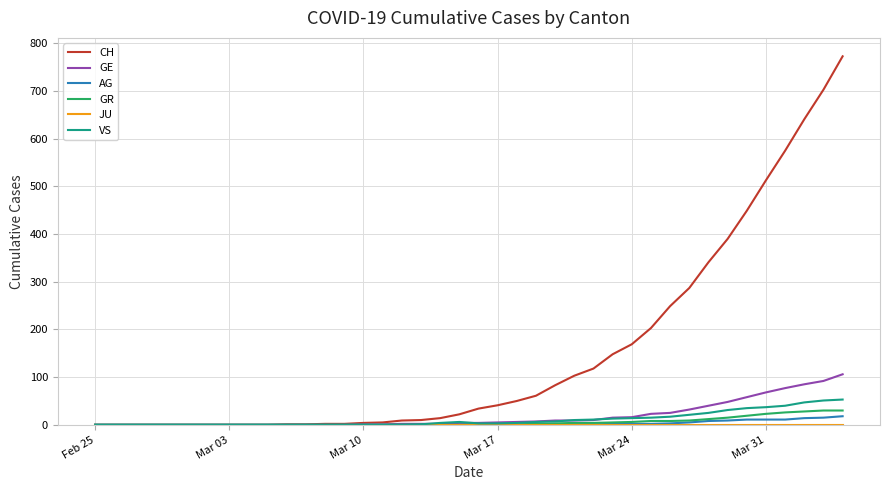

Which series has the largest total across all categories?

CH